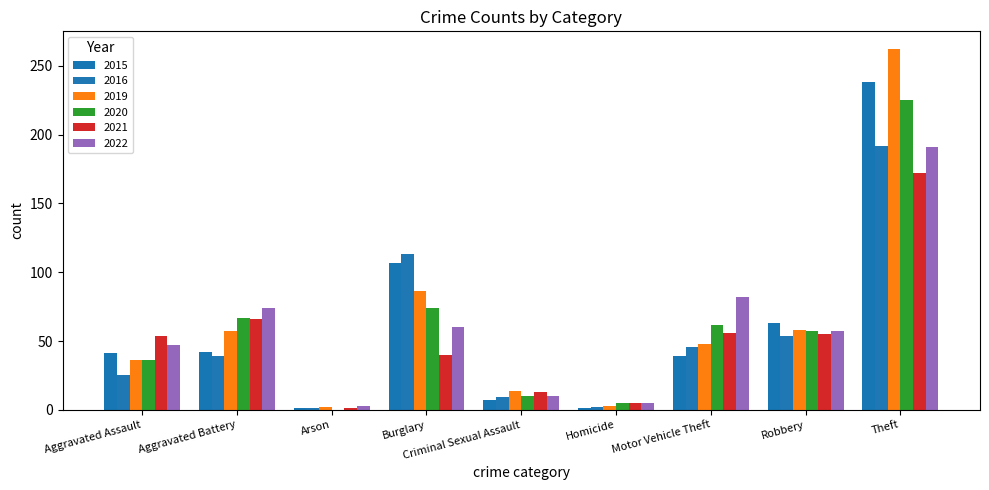

How many data points does each series have?

9